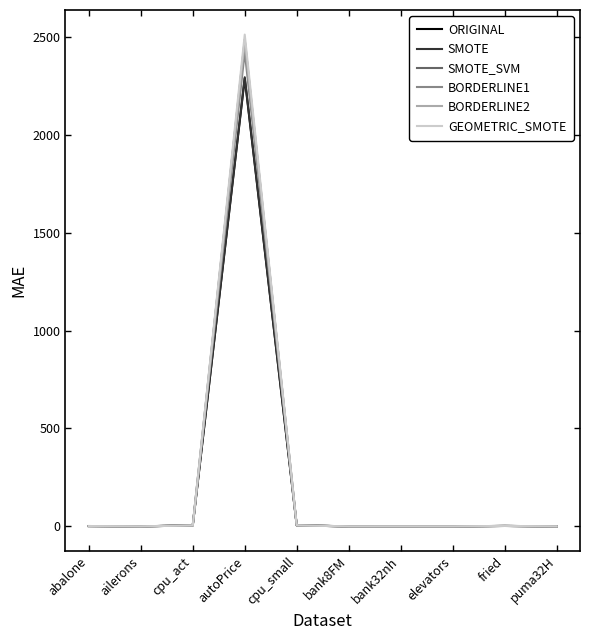

Where does the SMOTE series first go above 1?

abalone